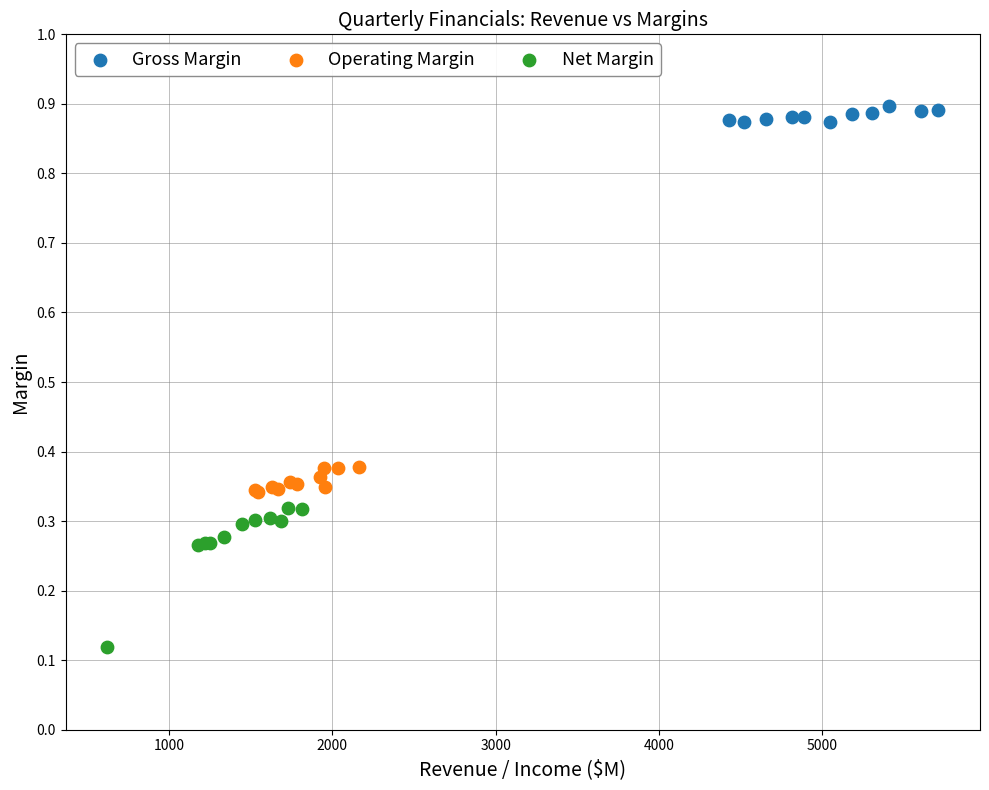

Which series reaches the maximum Y coordinate?

Gross Margin